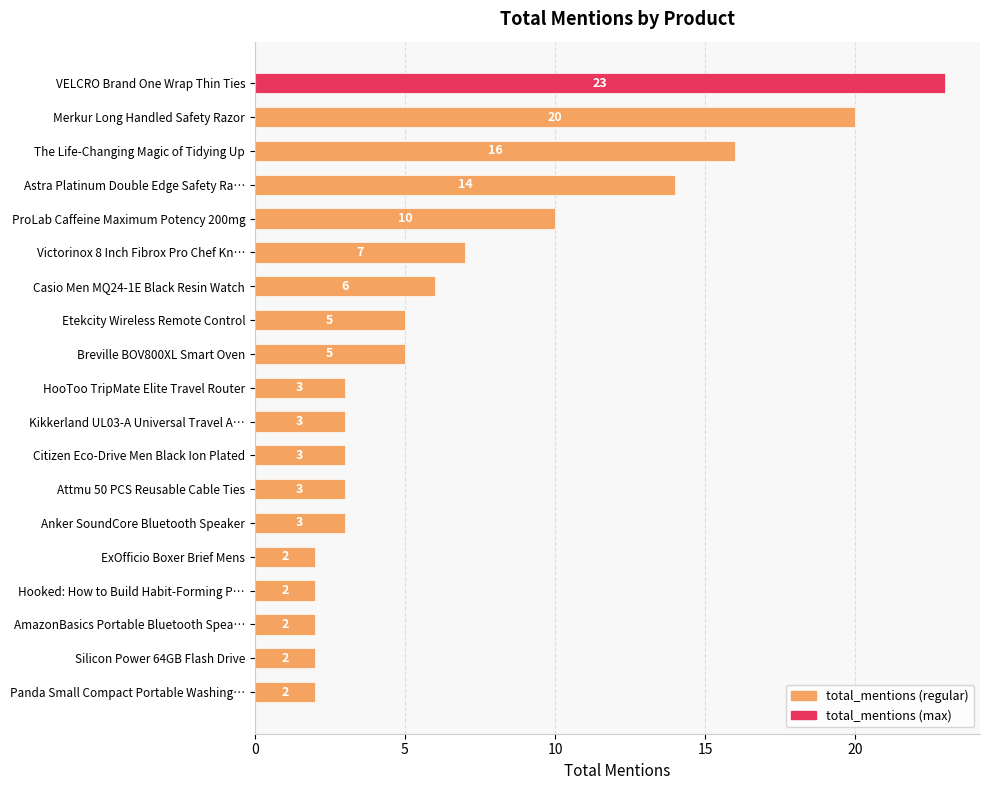

What value does the data have at VELCRO Brand One Wrap Thin Ties, to the nearest 5?

25